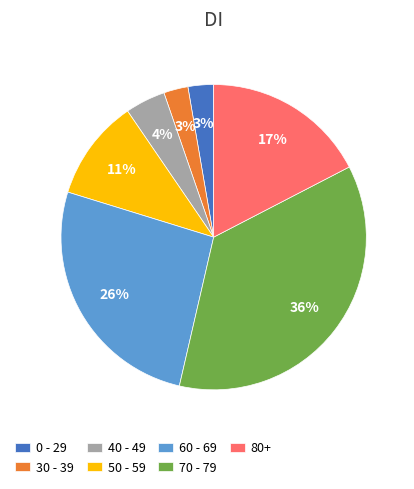

True or false: 70 - 79 accounts for 1% of the total.

False